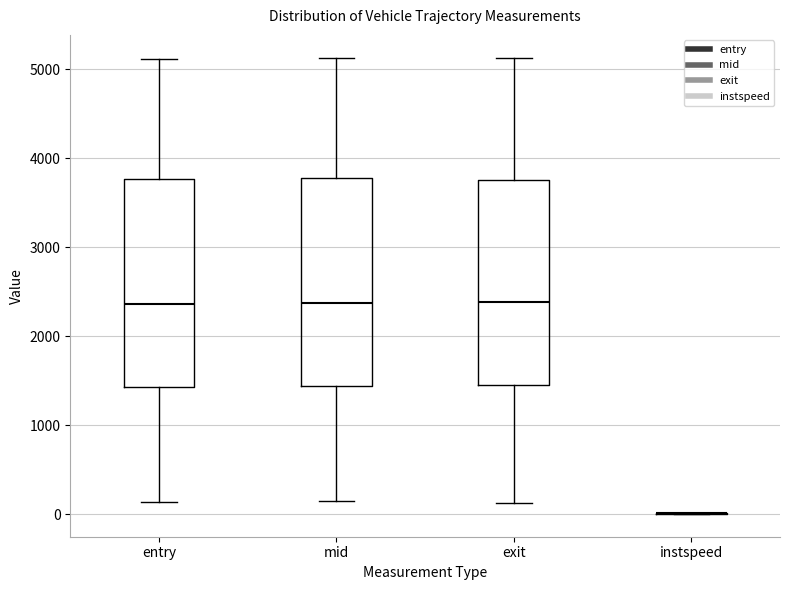

Reading left to right, transcribe this box plot: for each box, give where its median line is, the range the box spans, and where its two whiskers end, as read against the y-axis. The values are not printed on the chart, so give them approximately, as read against the axis.

entry: median 2400, box 1400 to 3800, whiskers 100 to 5100
mid: median 2400, box 1400 to 3800, whiskers 100 to 5100
exit: median 2400, box 1500 to 3800, whiskers 100 to 5100
instspeed: box collapsed to a line at 0, whiskers 0 to 0